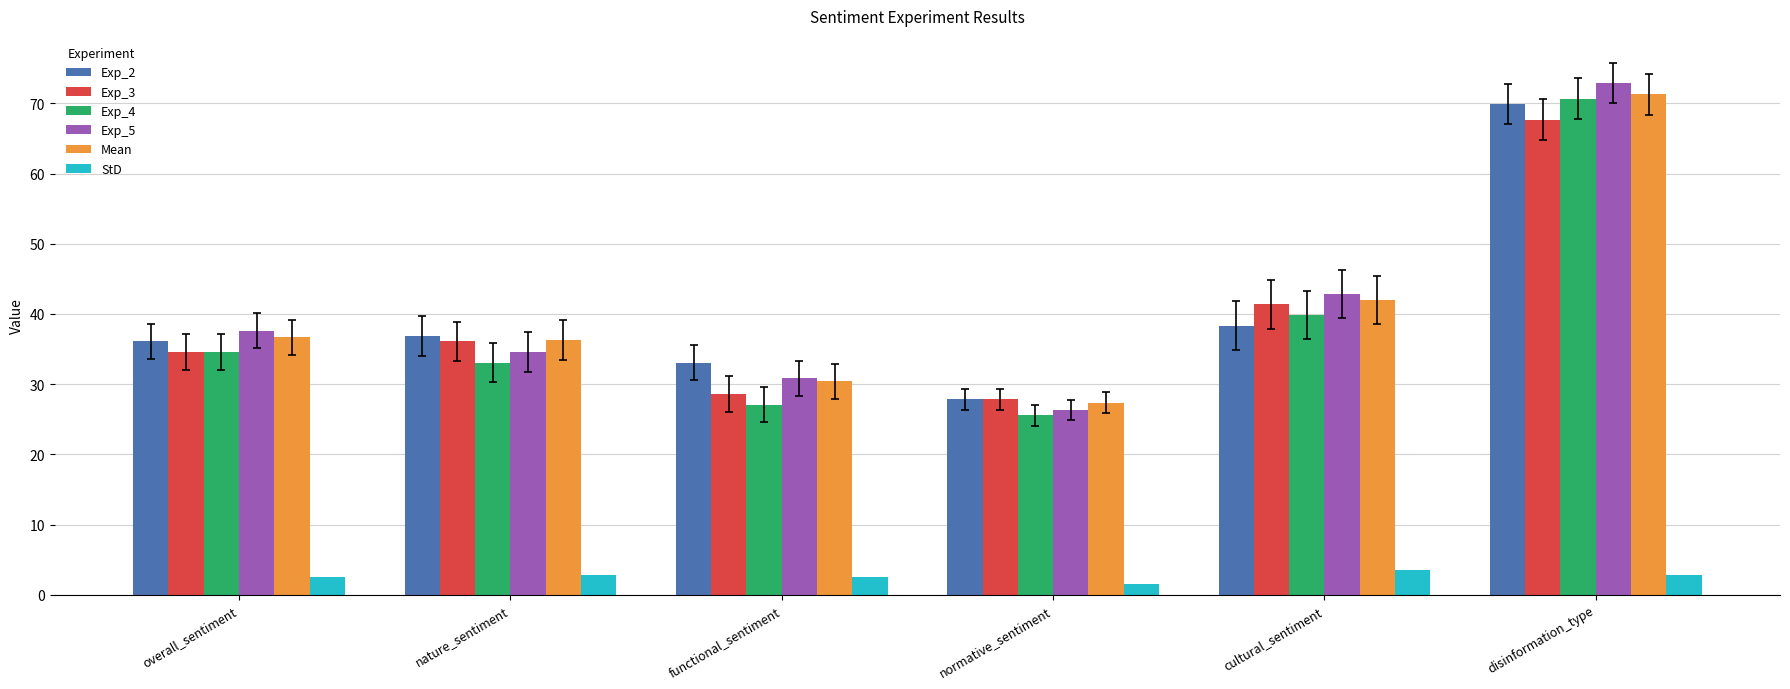

Is it true that Exp_3 equals 41.4 at cultural_sentiment?

True